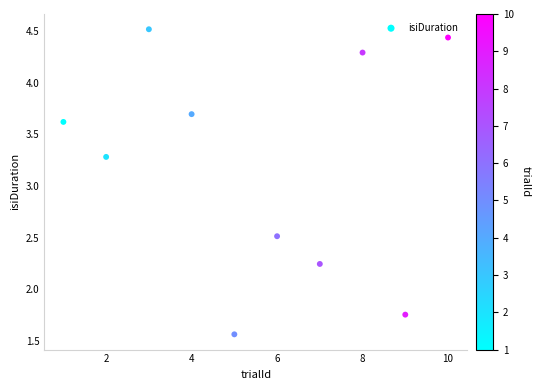

What is the average X value?

5.5